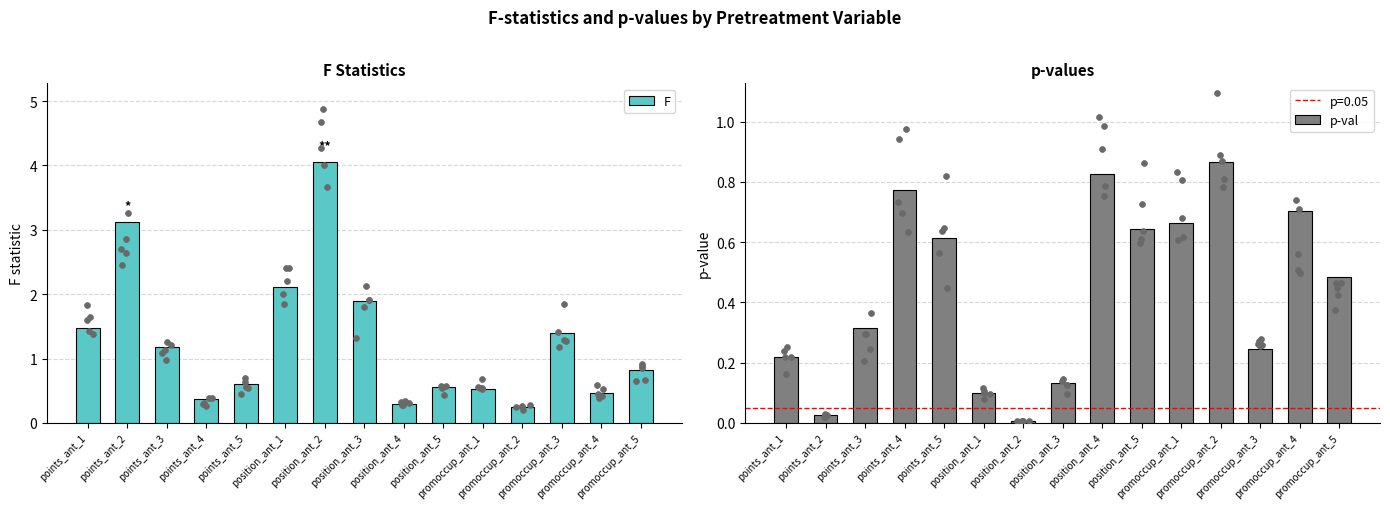

What is the total value across all series at position_ant_3?

2.0